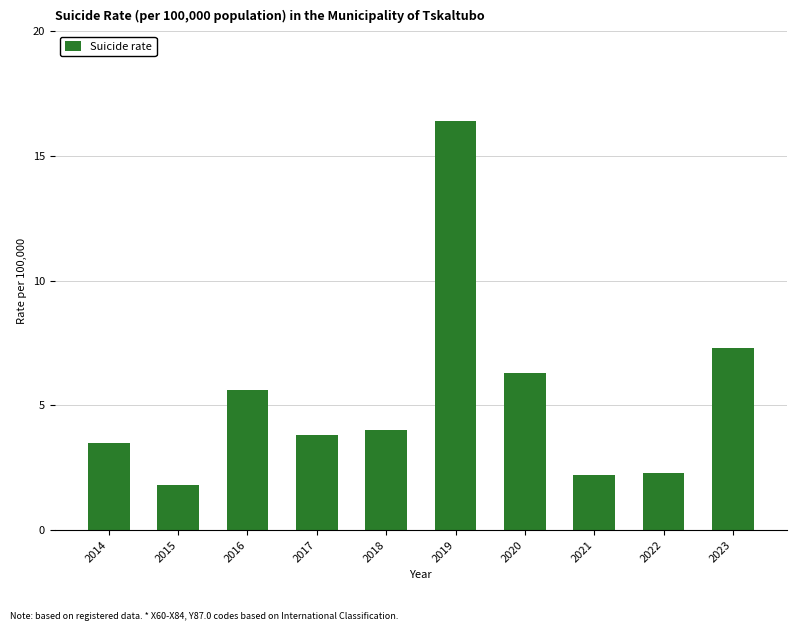

True or false: the data shows 10.1 at 2023.

False